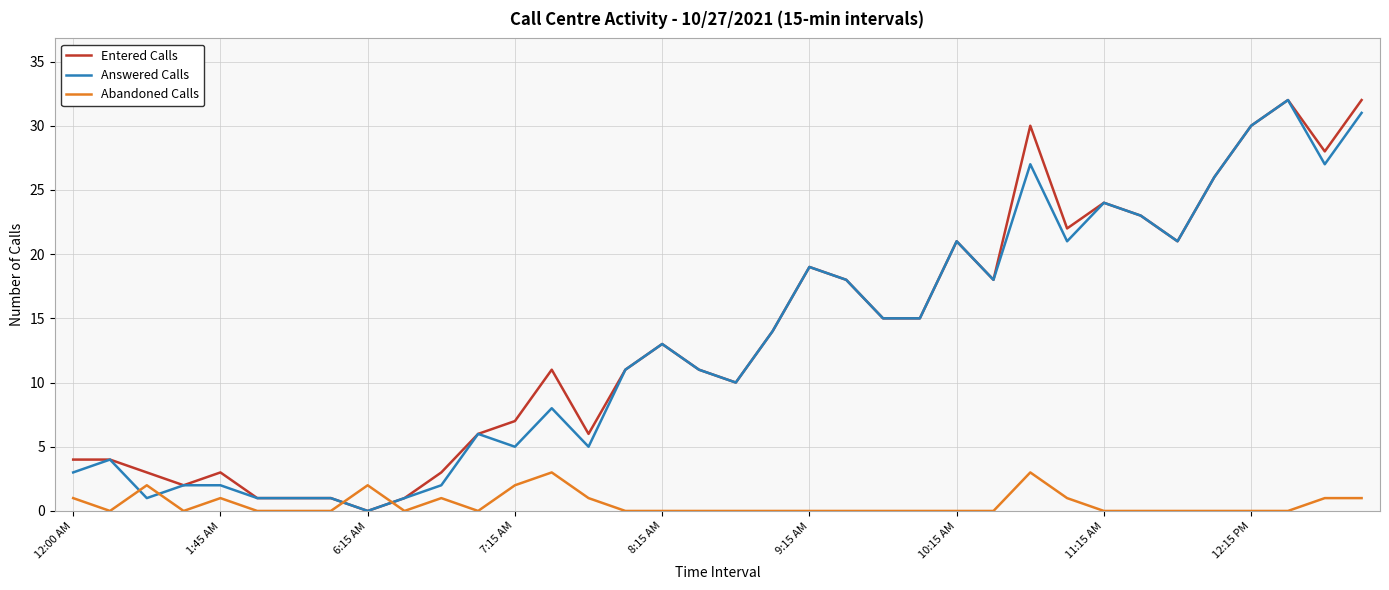

Which series ends up on top after the final intersection of Abandoned Calls and Entered Calls?

Entered Calls